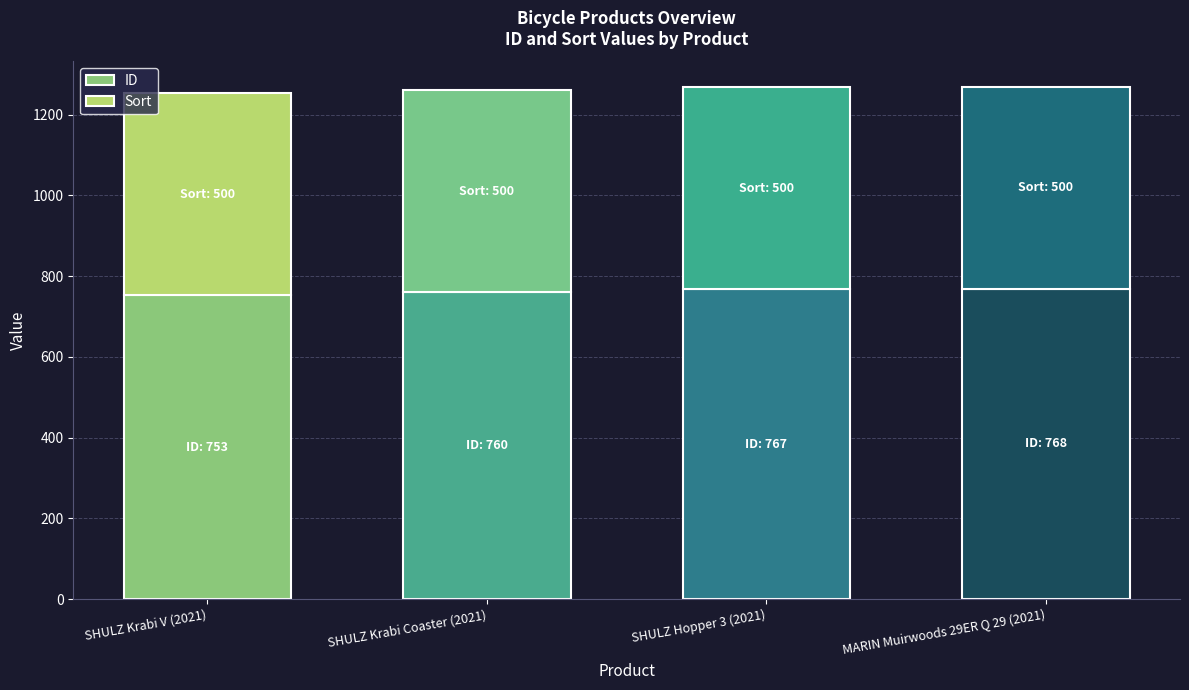

What is the sum of the ID values at SHULZ Krabi Coaster (2021) and SHULZ Krabi V (2021)?

1513